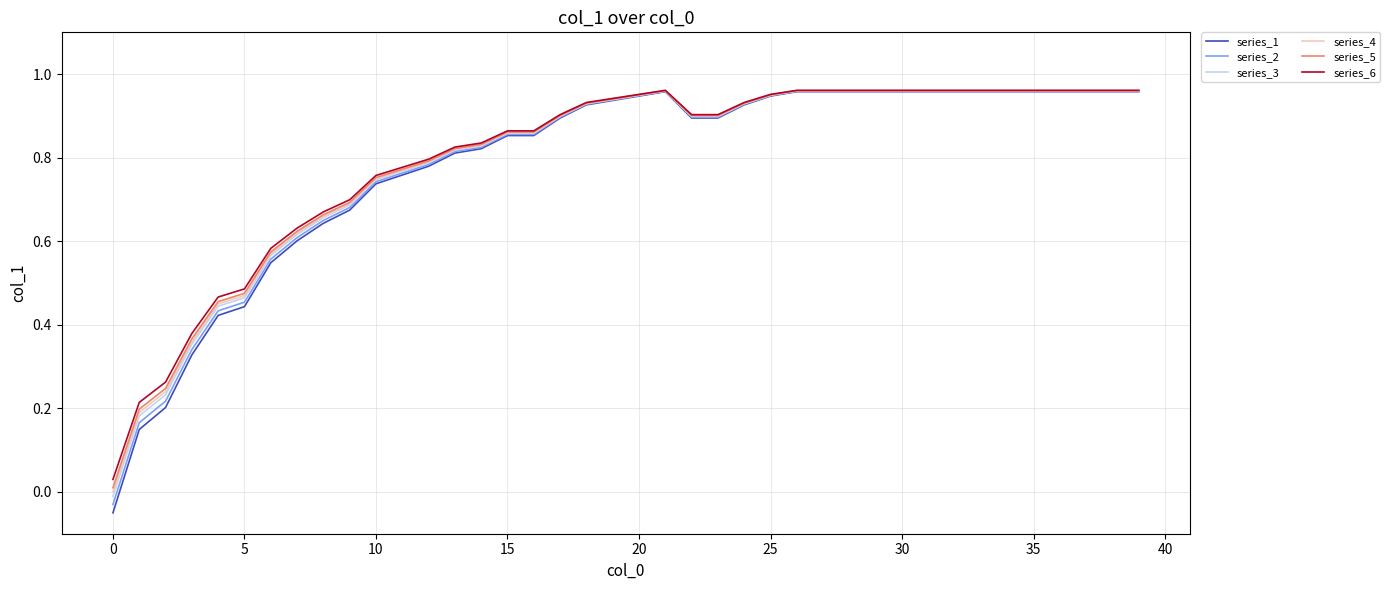

Which series has the largest range (max minus min)?

series_1